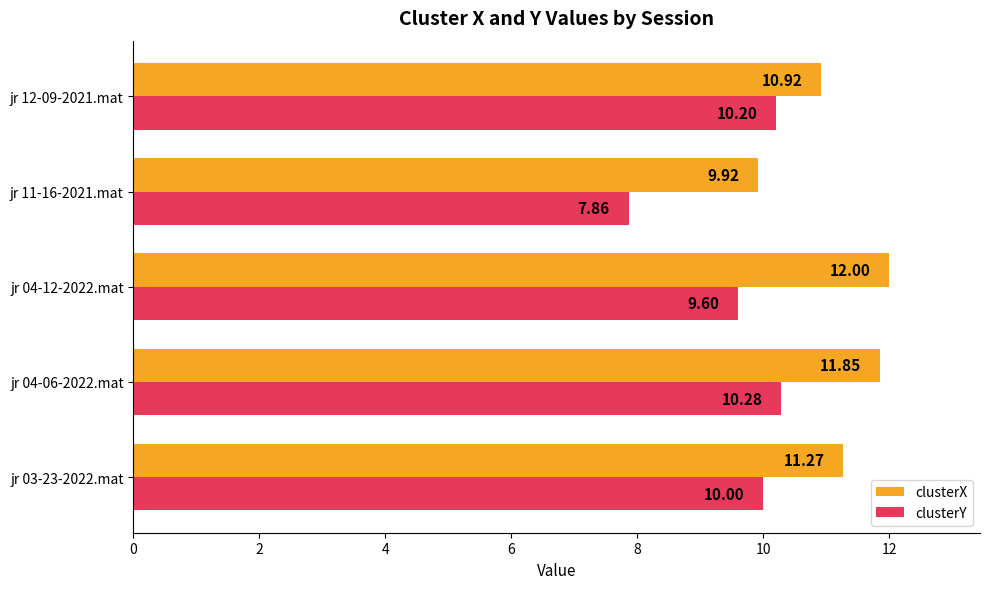

What is the difference between the second highest and minimum values in the clusterY series?

2.3